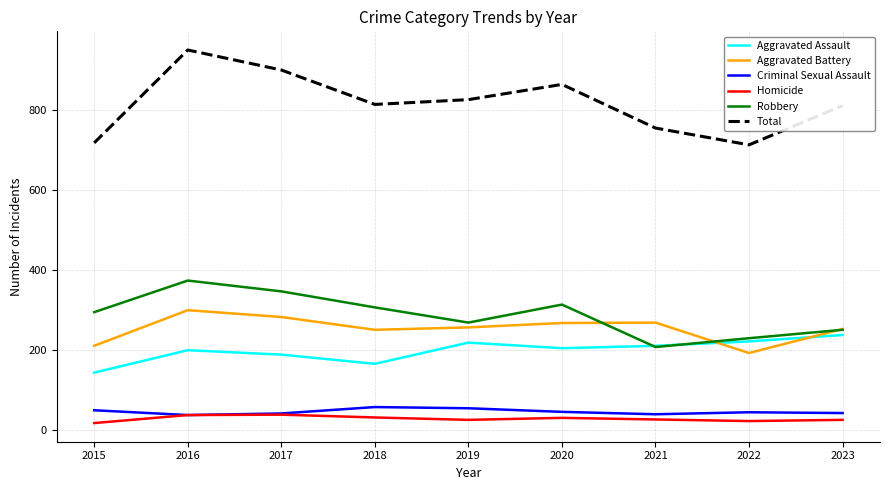

Between 2016 and 2023, which series saw the biggest shift?

Total